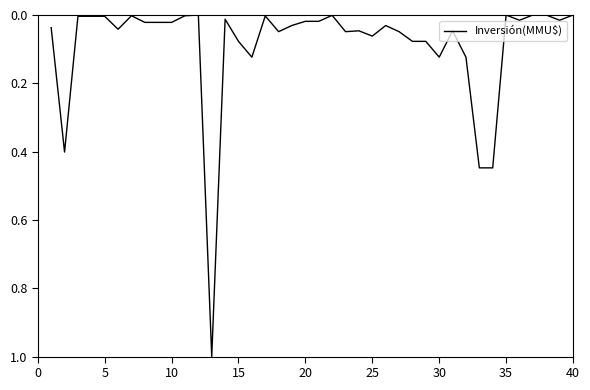

What is the greatest value displayed?

1.0